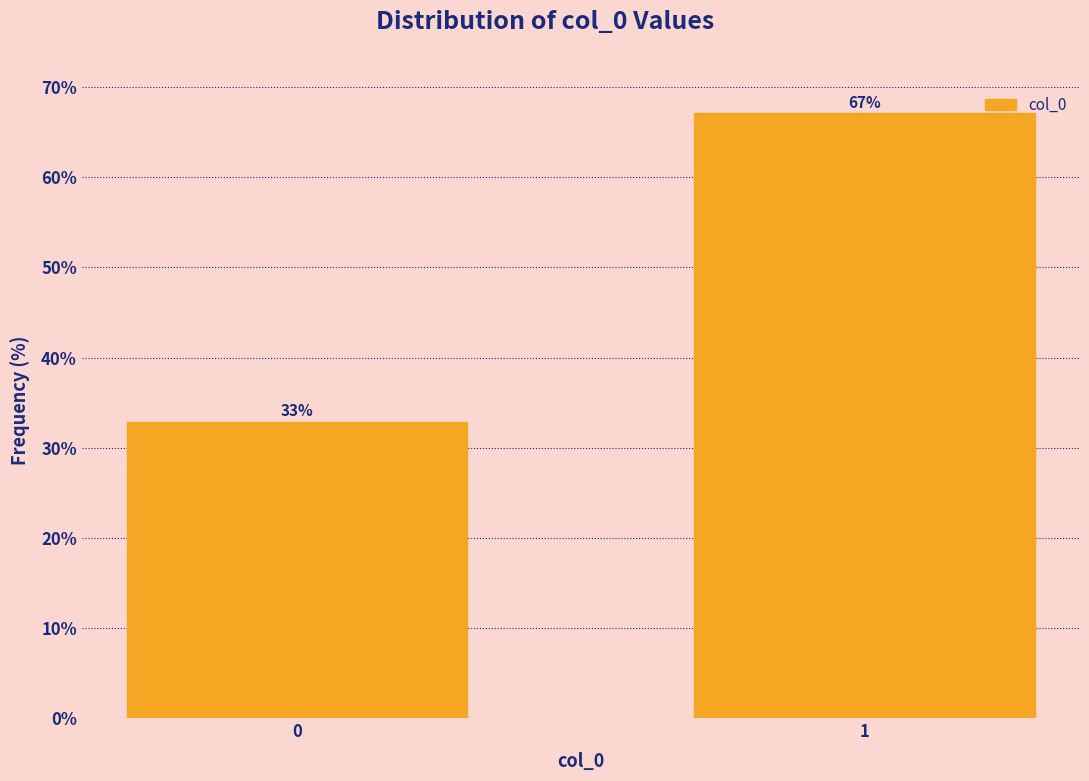

What is the smallest value displayed?

32.9